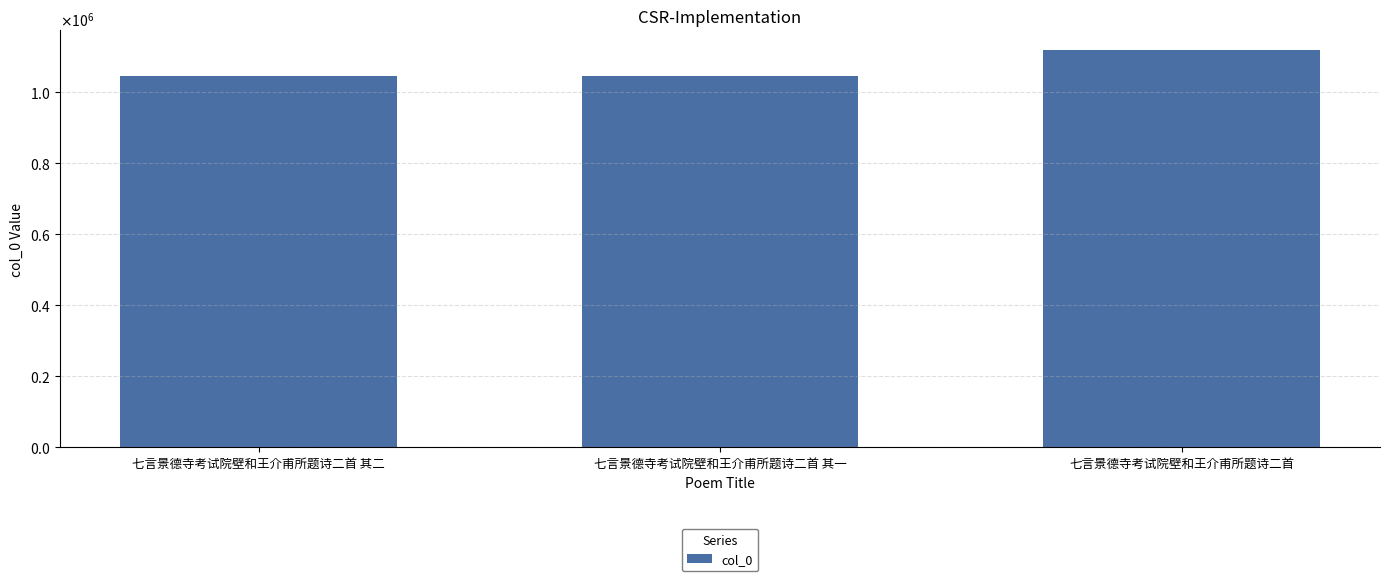

Which has a higher value, 七言景德寺考试院壁和王介甫所题诗二首 or 七言景德寺考试院壁和王介甫所题诗二首 其一?

七言景德寺考试院壁和王介甫所题诗二首